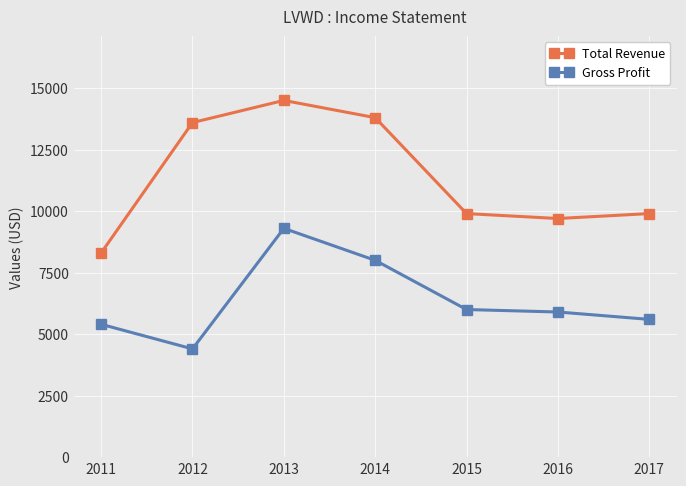

What is the minimum value for Gross Profit?

4400